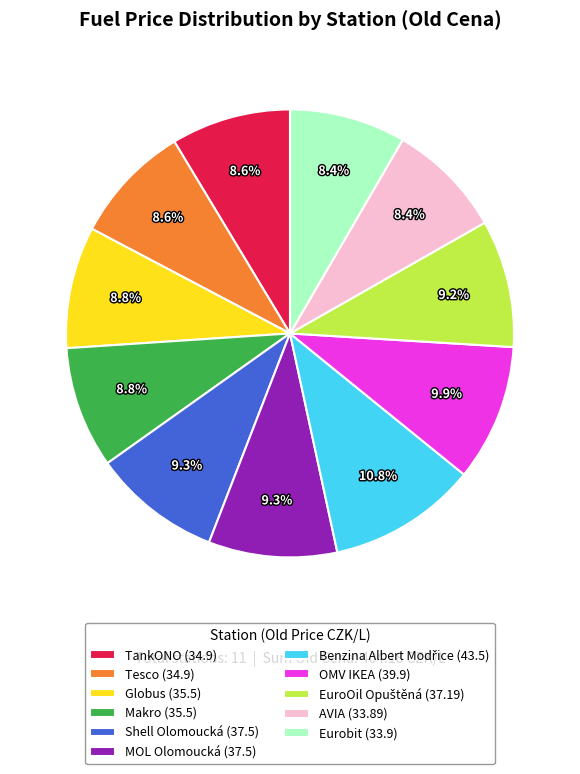

Is there a majority slice in this chart?

No